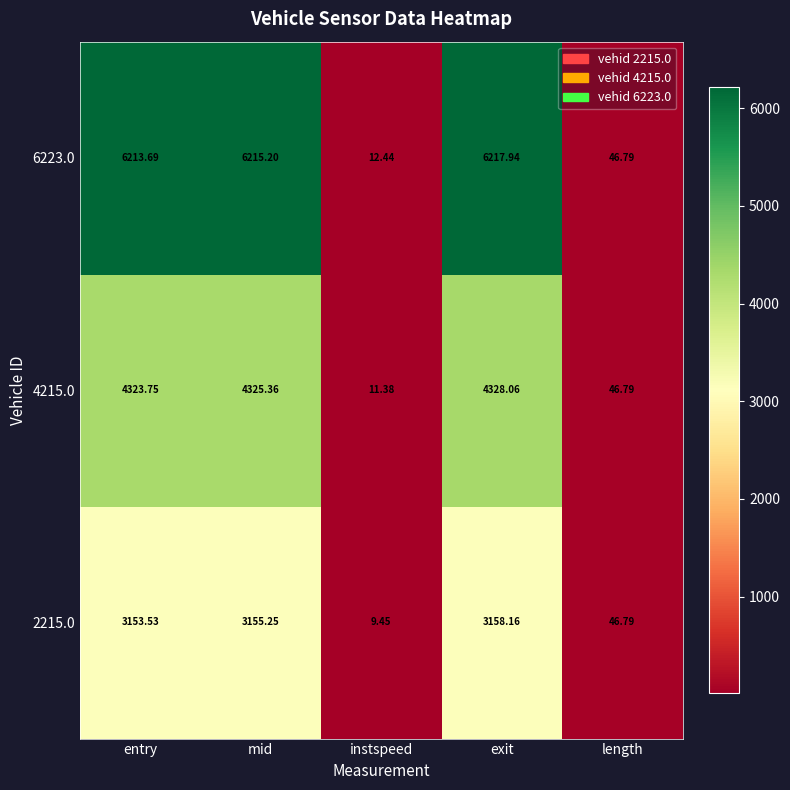

What is the total value across all series at instspeed?

33.3